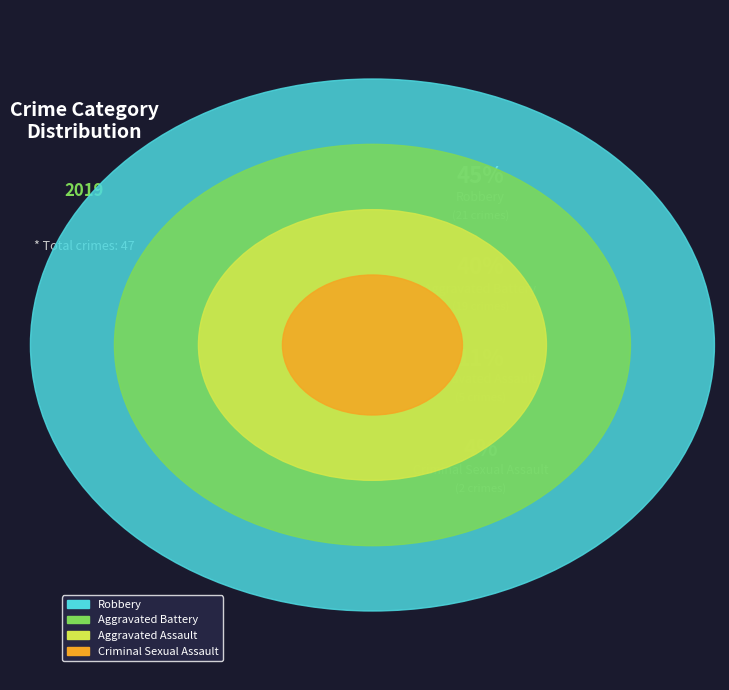

What is the smallest slice in the pie chart?

Criminal Sexual Assault